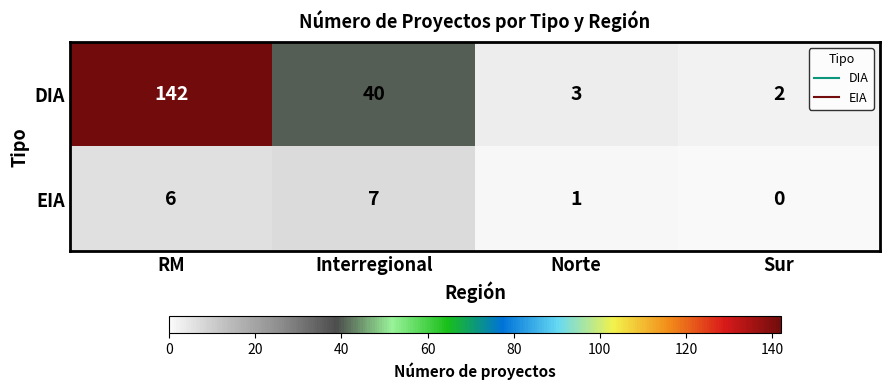

Where is EIA nearest to the value 3?

Norte